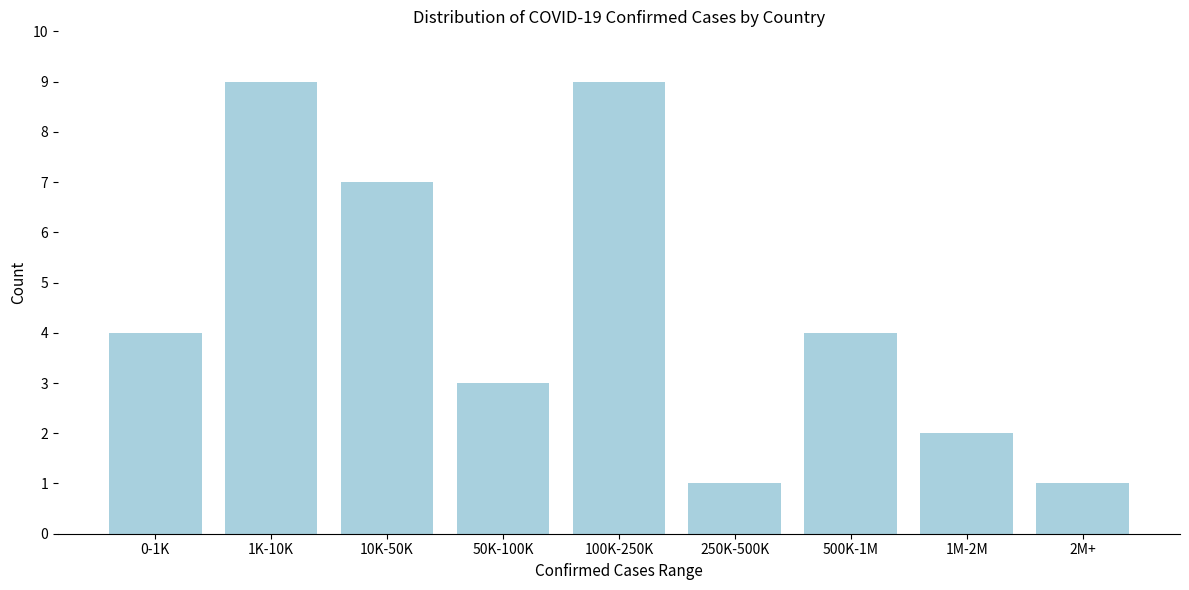

Reading right to left, transcribe all the data shown in this chart.

1	2	4	1	9	3	7	9	4